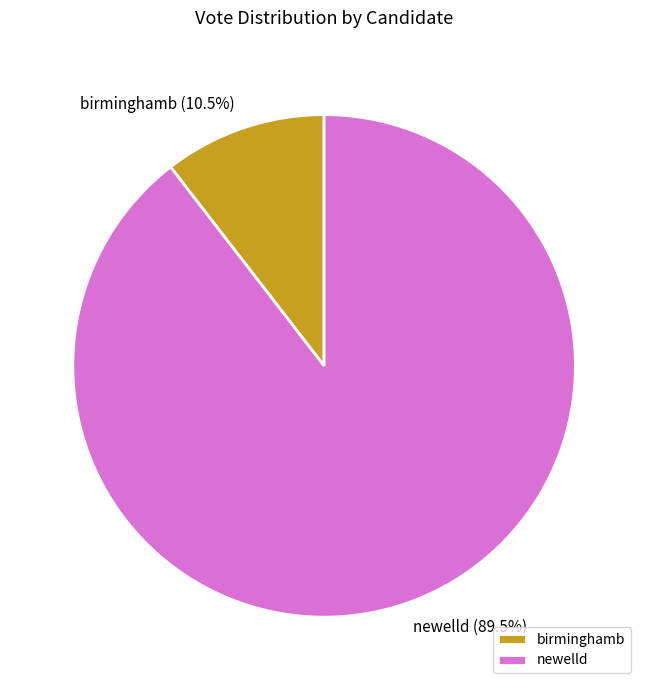

Between birminghamb and newelld, which is larger?

newelld